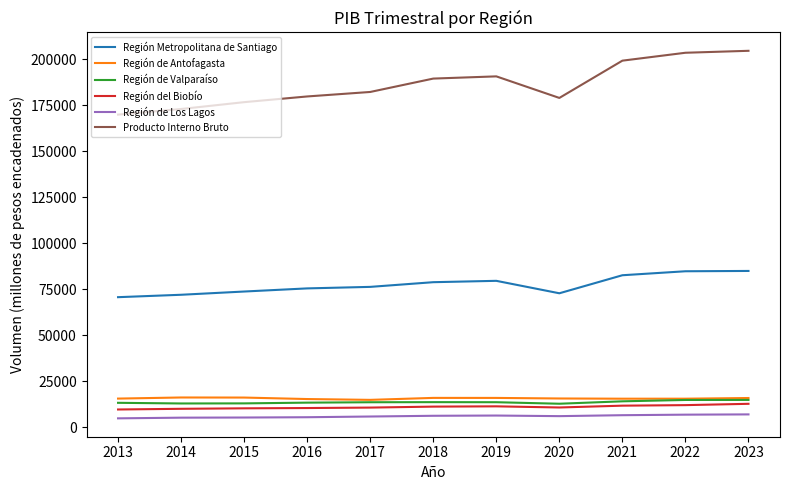

At which category does Producto Interno Bruto reach its first local valley?

2020